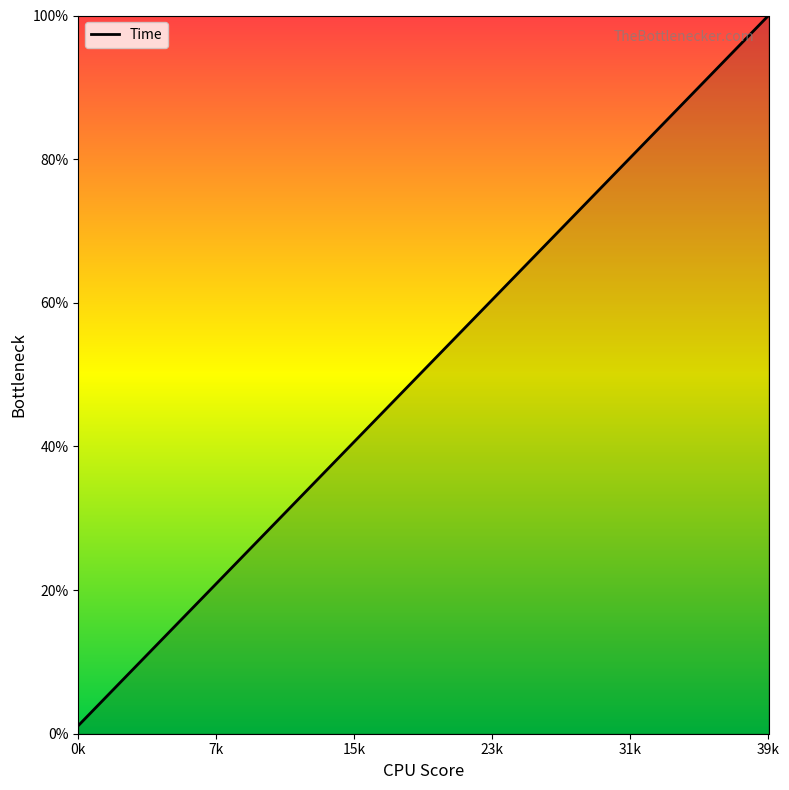

What is the difference between the maximum and minimum values?

98.9